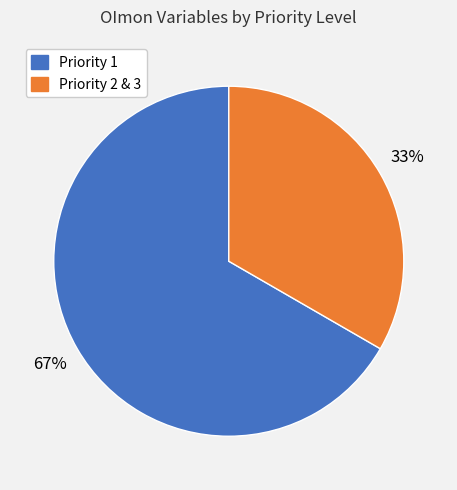

Is there a majority slice in this chart?

Yes